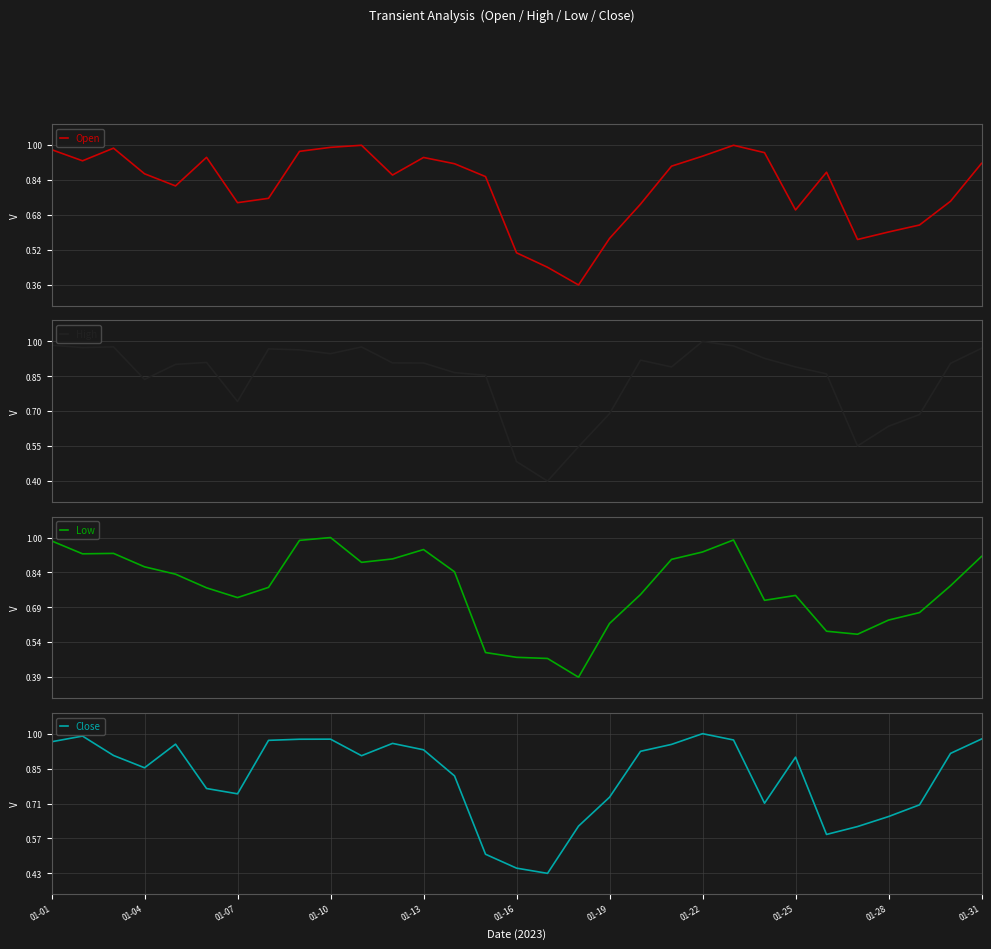

Is it true that Close equals 1.0 at 01-22?

True